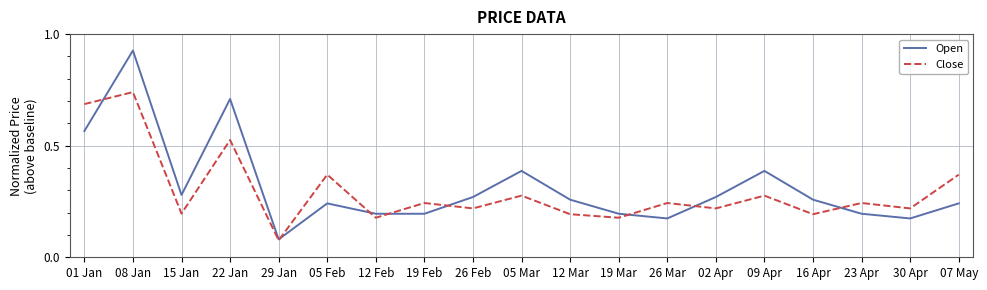

Which series has the largest total across all categories?

Open